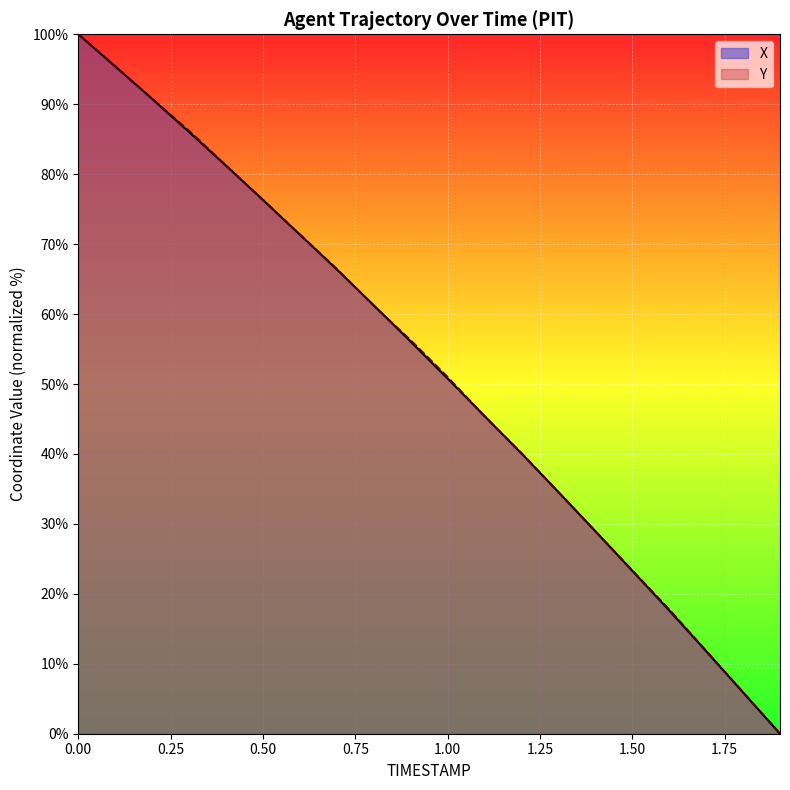

Does the chart display data point markers on the line(s)?

No